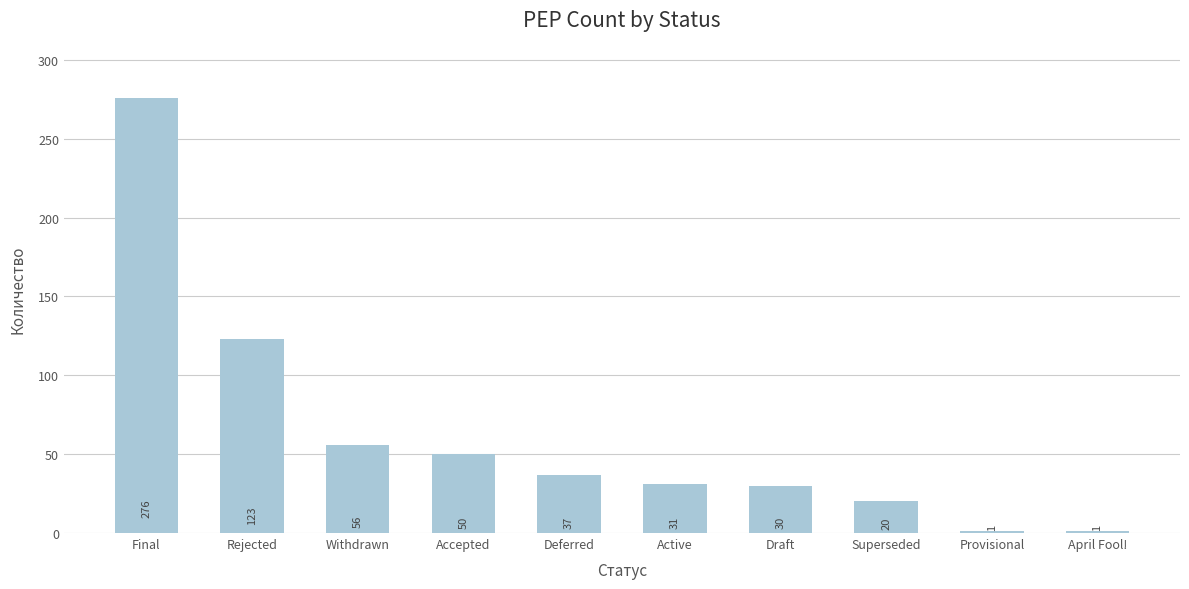

What position from the right is Rejected?

9